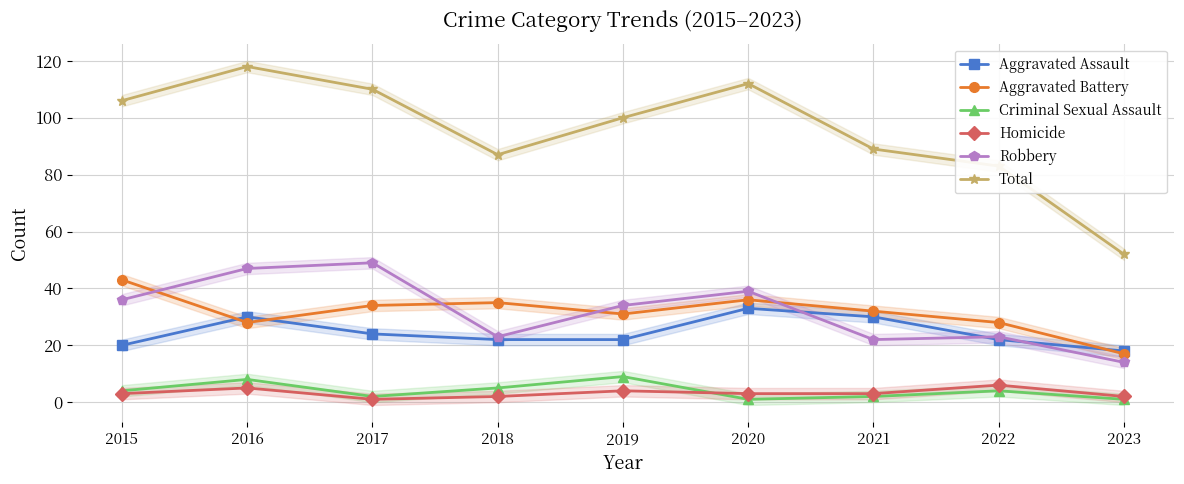

What is the difference between the highest and lowest values at 2023?

51